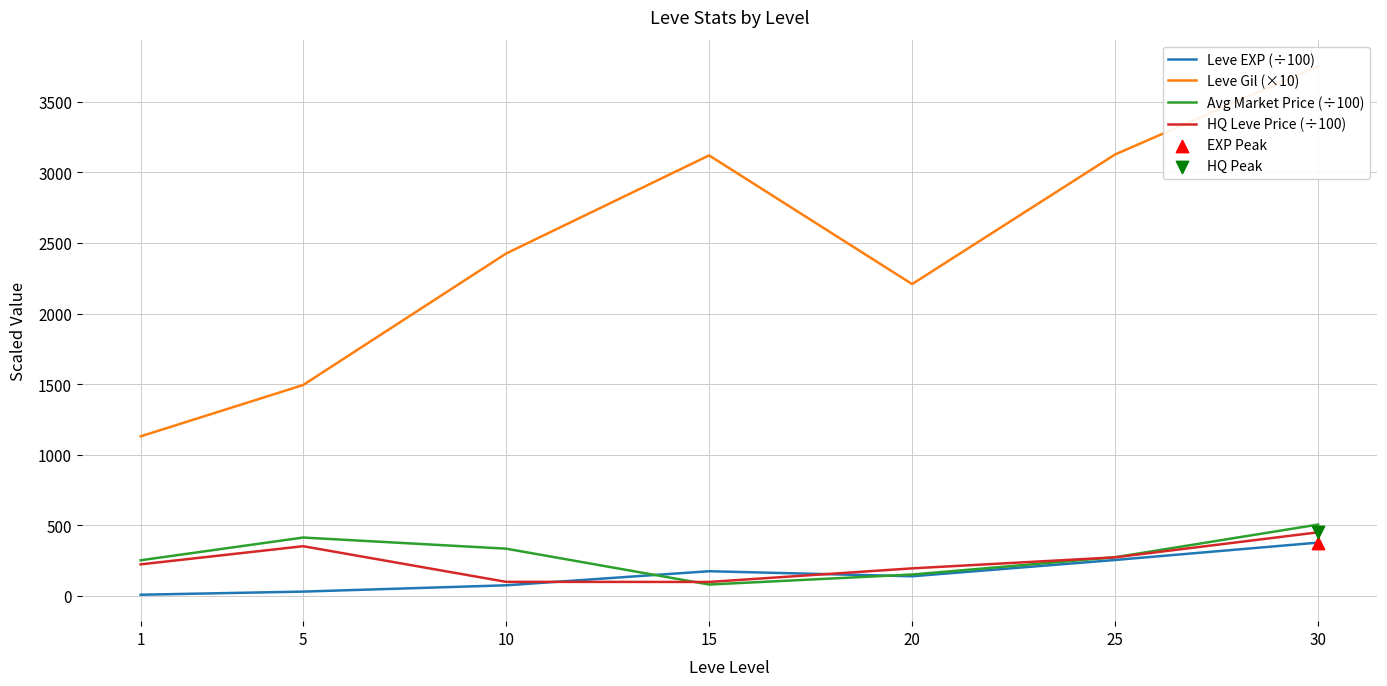

Is the value of Leve EXP (÷100) at 10 greater than the value of HQ Leve Price (÷100) at 10?

No